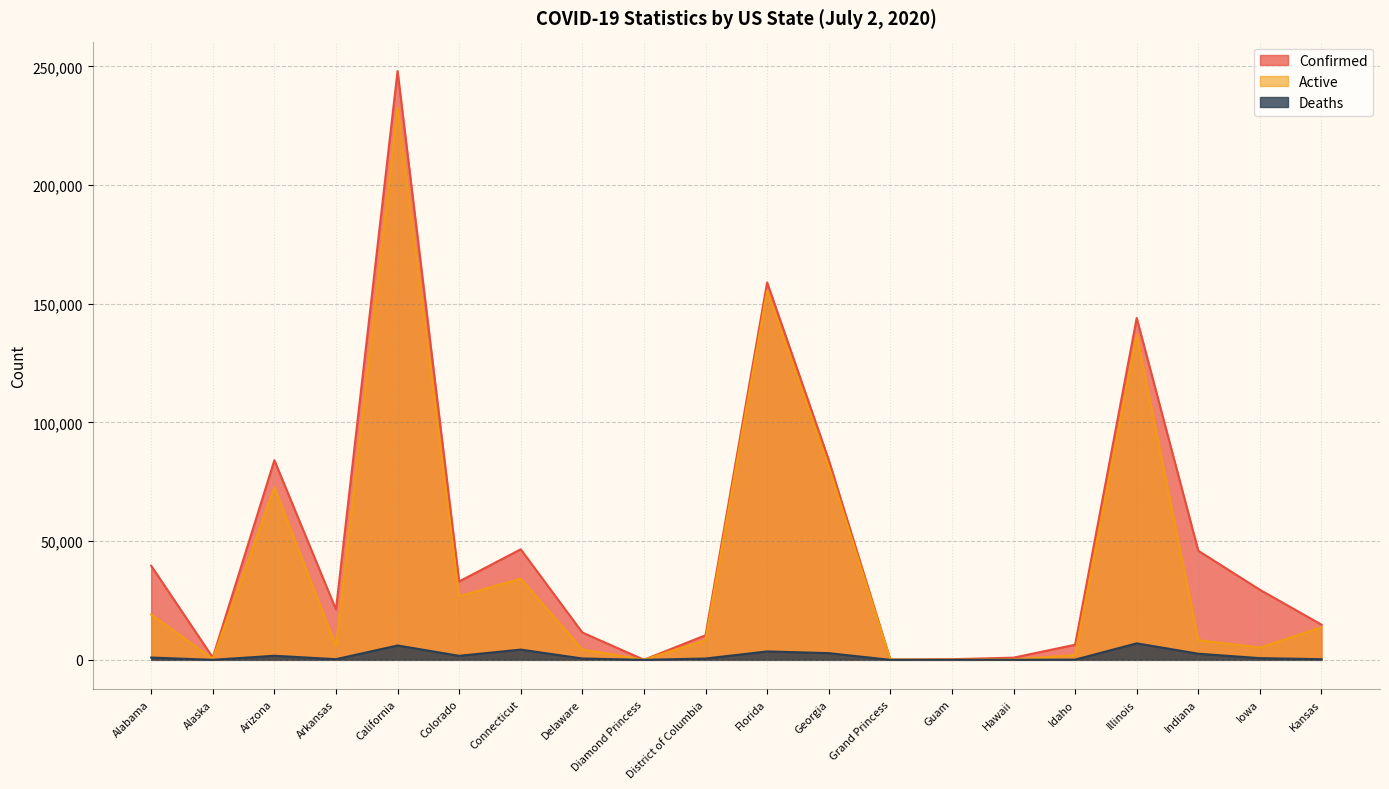

True or false: Deaths and Confirmed intersect in this chart.

False